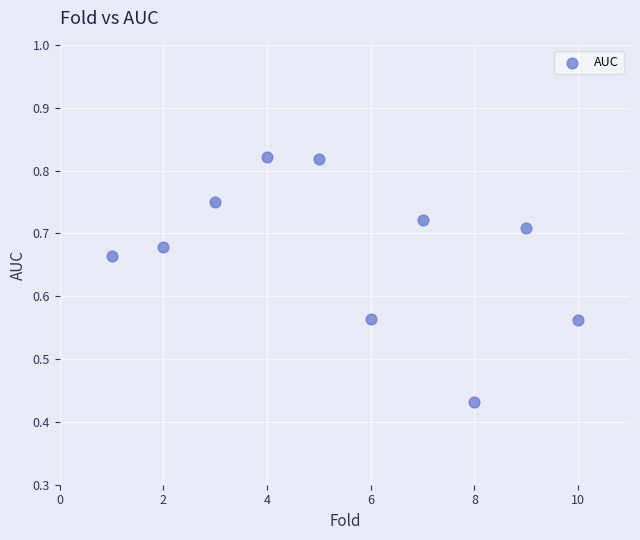

What is the average X value?

5.5